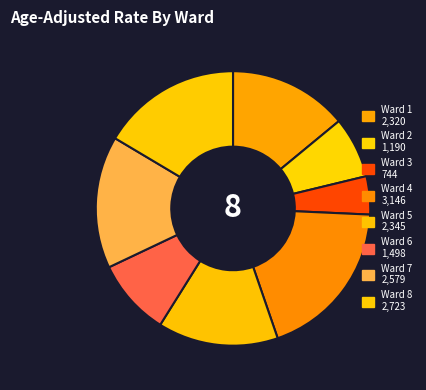

Rank the categories by value from lowest to highest.

Ward 3, Ward 2, Ward 6, Ward 1, Ward 5, Ward 7, Ward 8, Ward 4